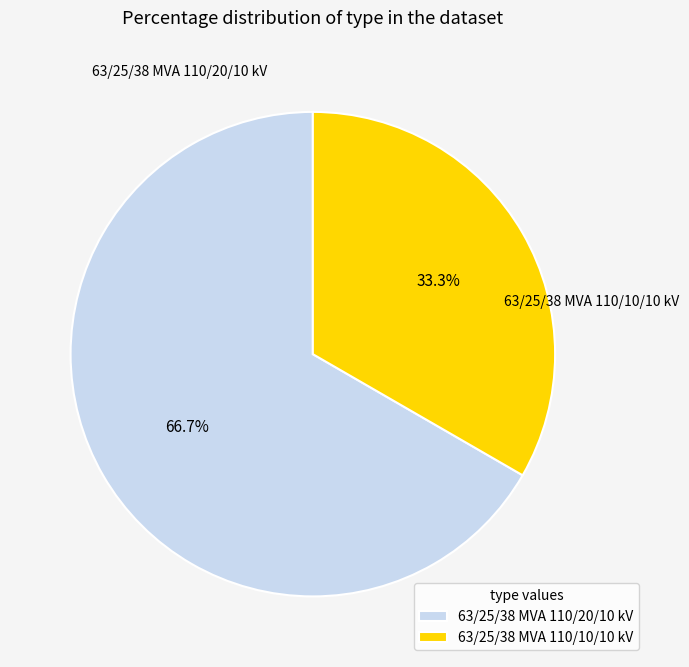

What percentage is the 63/25/38 MVA 110/20/10 kV slice, to the nearest percent?

67%